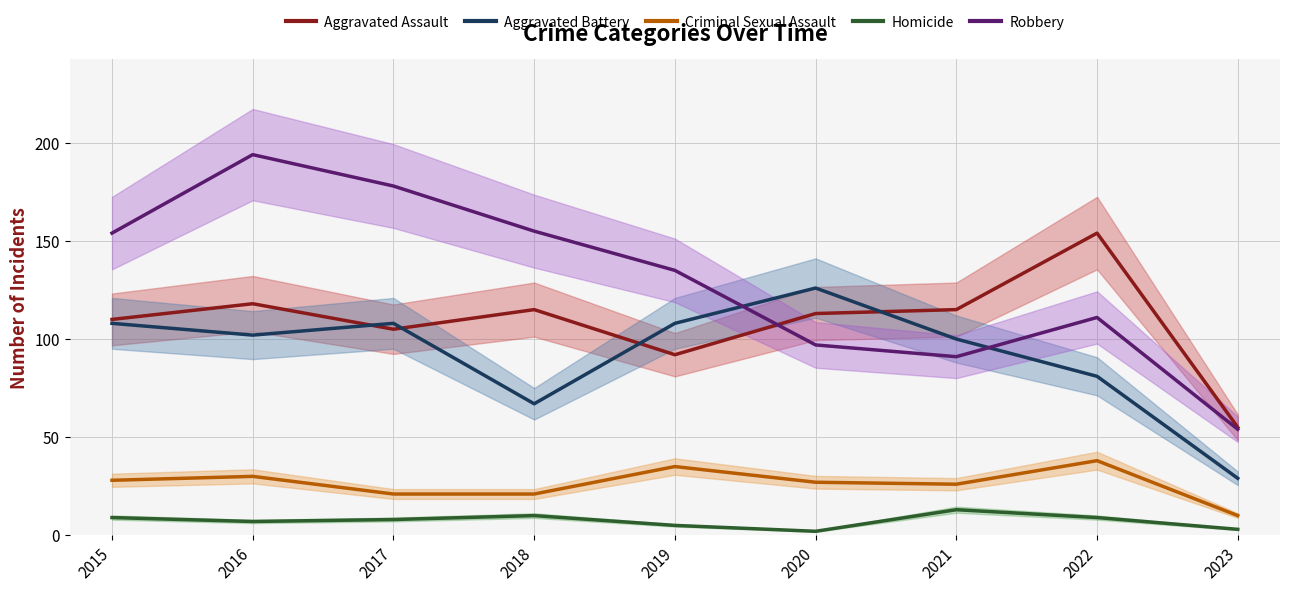

Is the value of Aggravated Battery at 2019 greater than the value of Homicide at 2018?

Yes